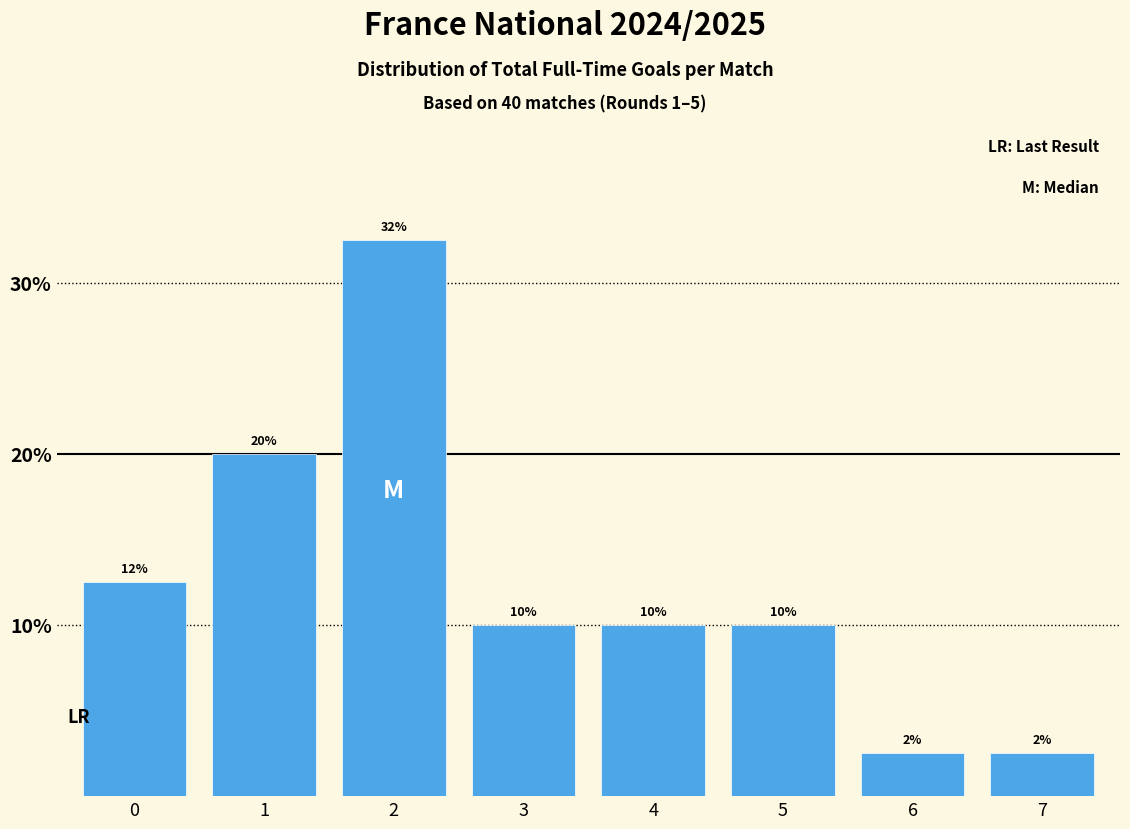

What is the ratio of the value at 2 to the value at 1?

1.6